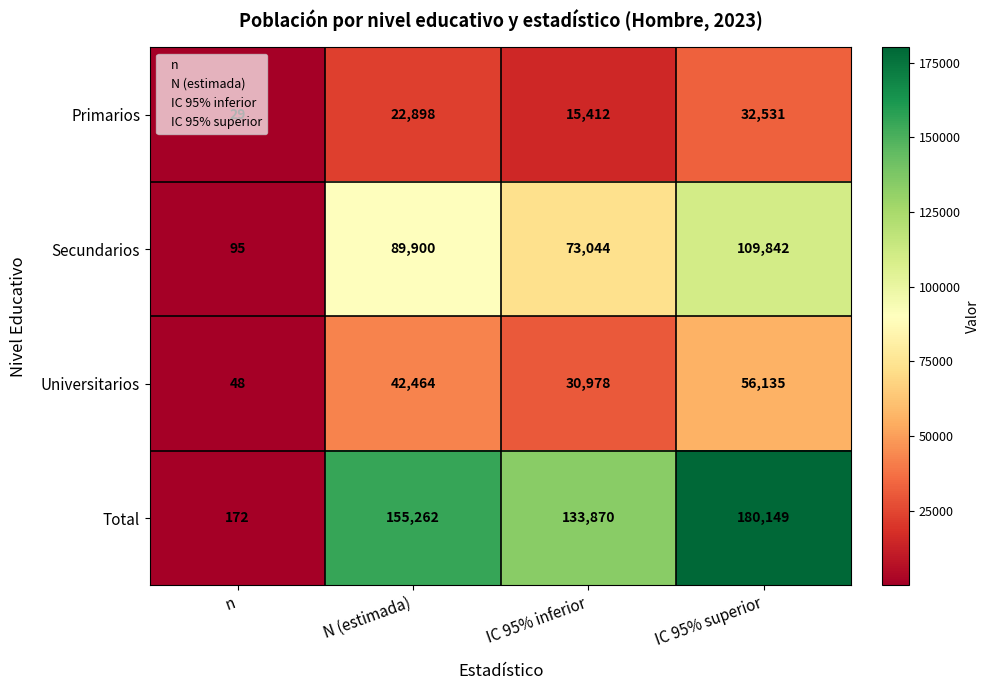

What is the spread (max minus min) of values at n?

143